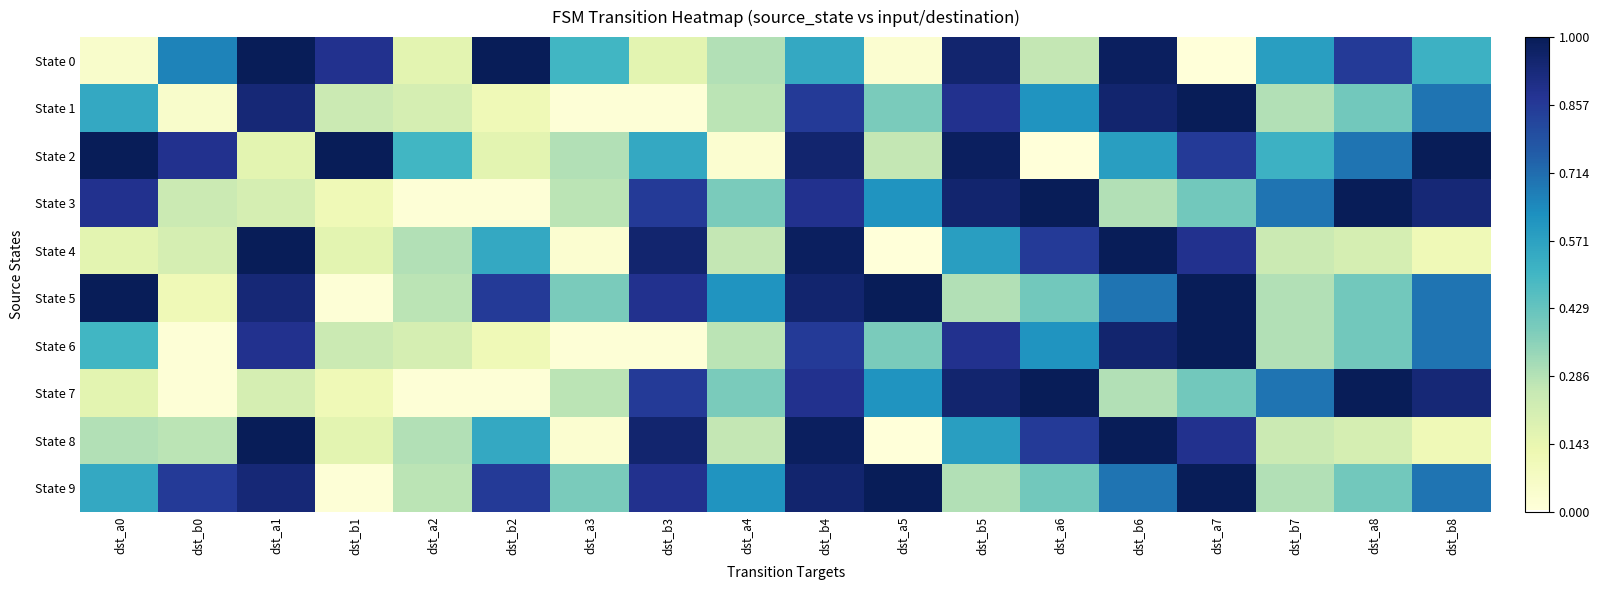

Rank the series at dst_a4 from lowest to highest value.

State 2, State 4, State 8, State 1, State 6, State 0, State 3, State 7, State 5, State 9